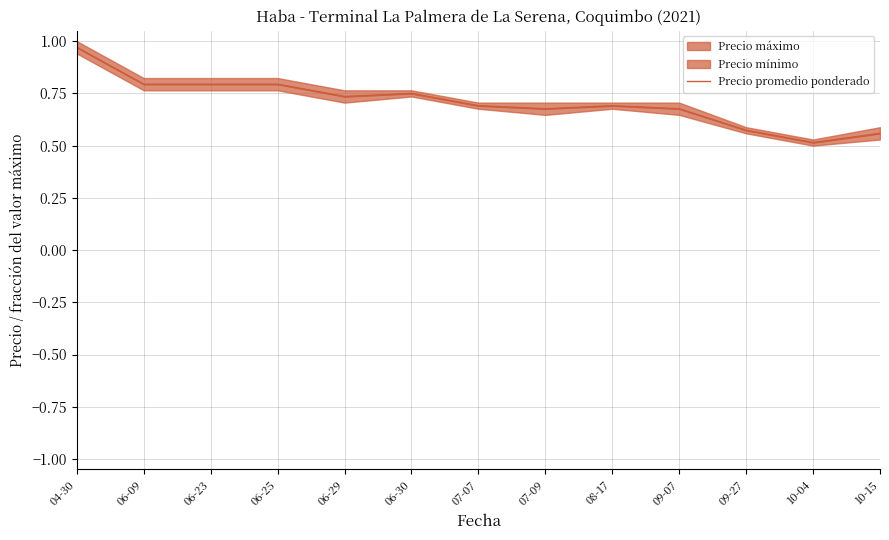

What position from the right is 04-30?

13